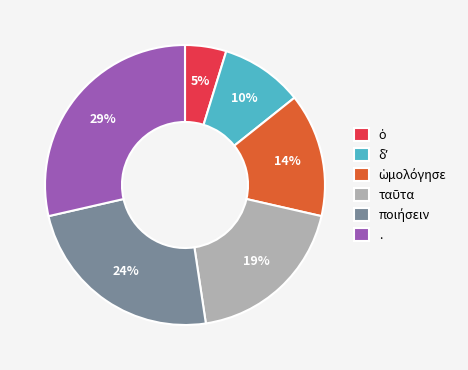

How many slices are in this pie chart?

6